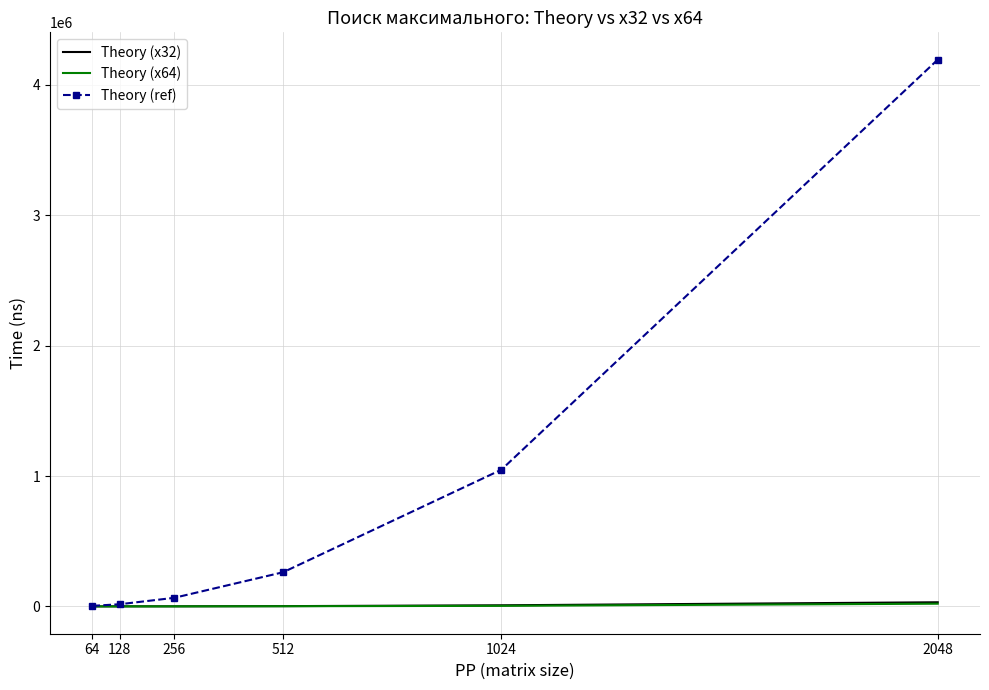

What is the difference between the maximum and minimum values in the Theory (x64) series?

20623